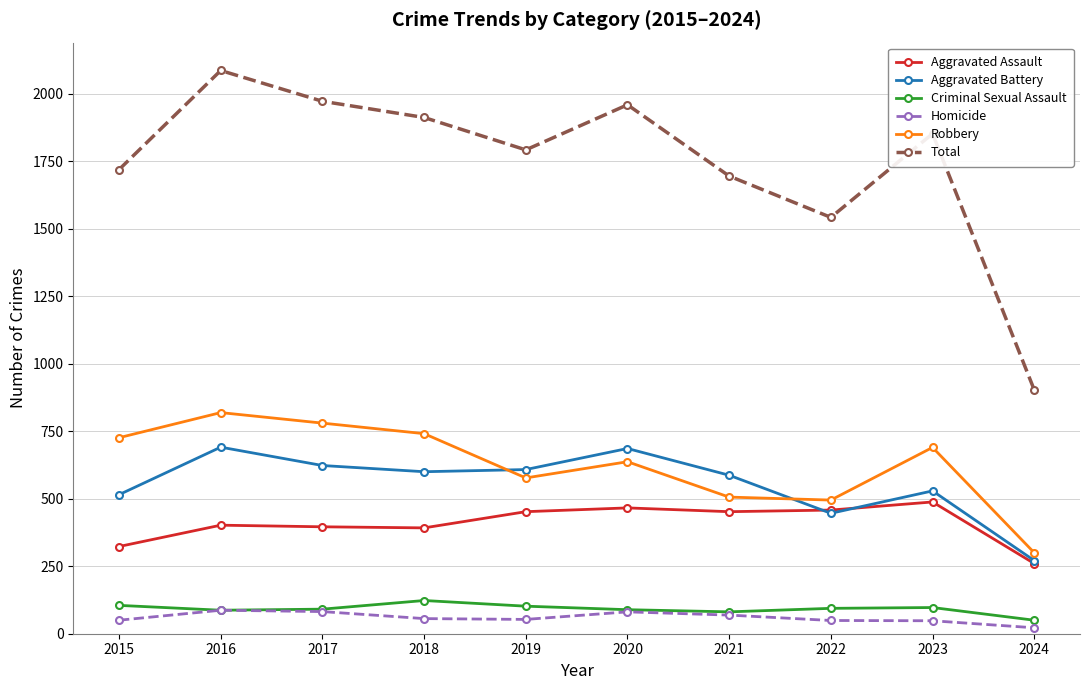

What is the spread (max minus min) of values at 2023?

1804